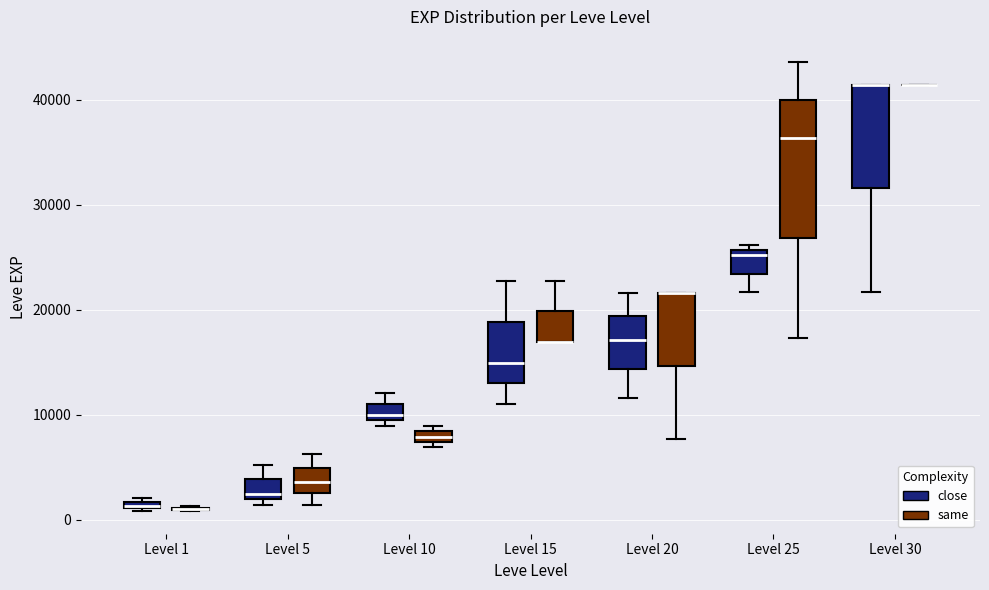

Where does the upper whisker of the box for Level 5 (close) end on the y-axis? The values are not printed on the chart, so give them approximately, as read against the axis.

5000